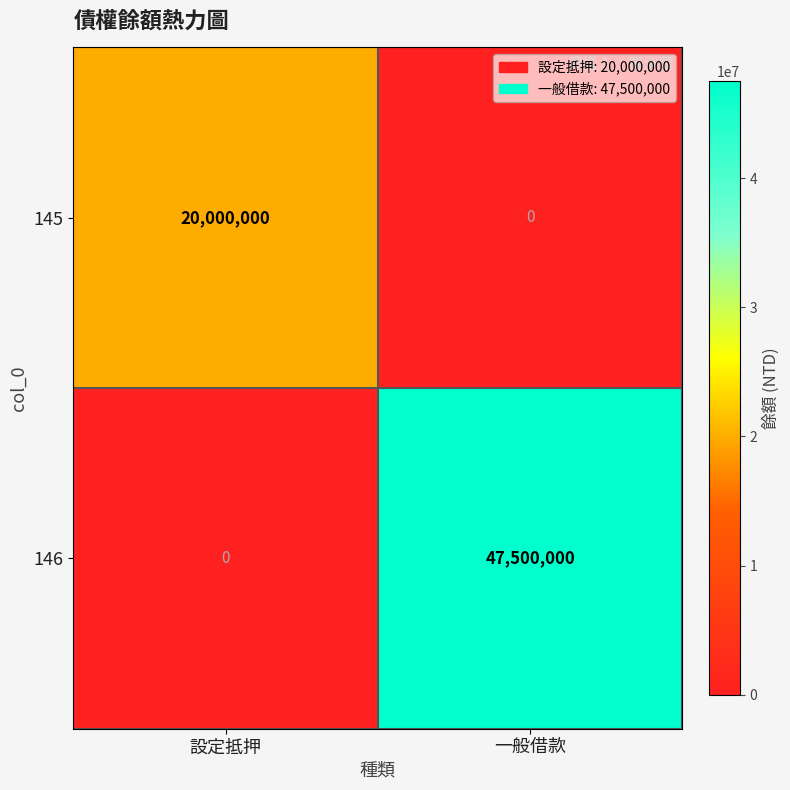

The 146 series shows 0 at 設定抵押. True or false?

True